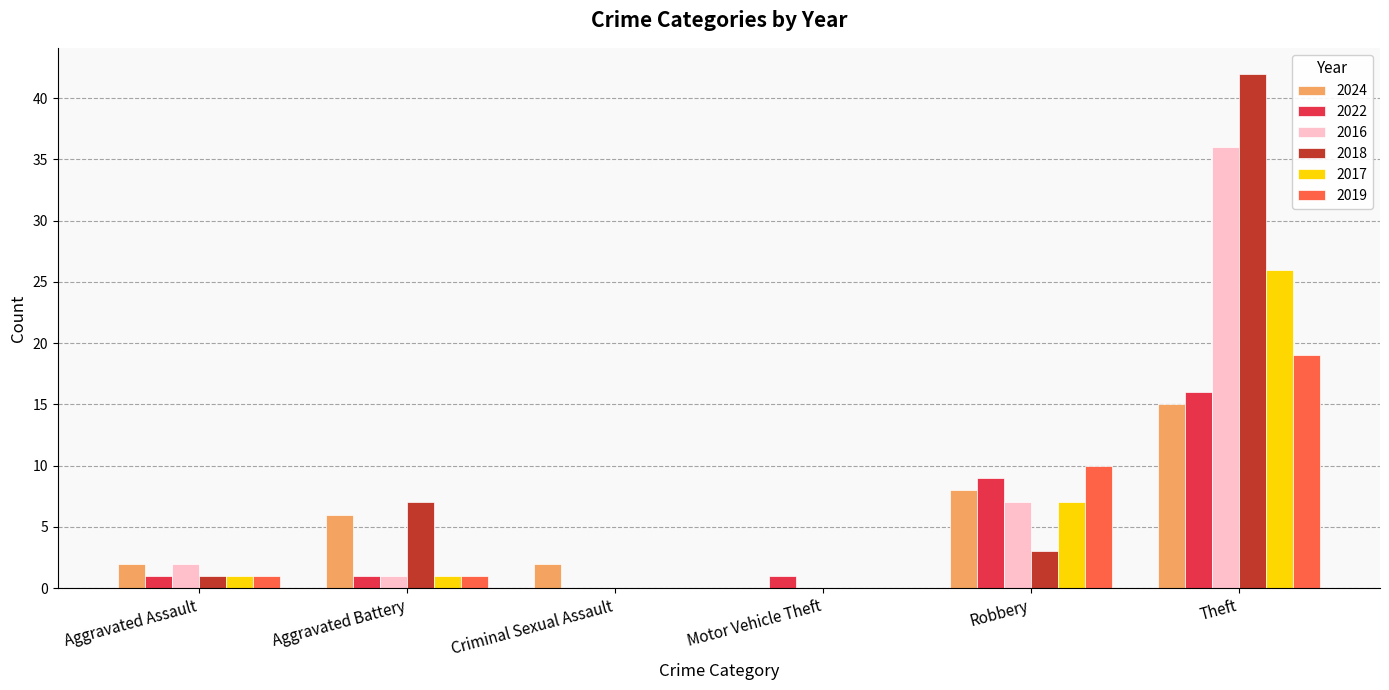

Reading left to right, extract all data points from this chart.

2024: Aggravated Assault=2	Aggravated Battery=6	Criminal Sexual Assault=2	Motor Vehicle Theft=0	Robbery=8	Theft=15
2022: Aggravated Assault=1	Aggravated Battery=1	Criminal Sexual Assault=0	Motor Vehicle Theft=1	Robbery=9	Theft=16
2016: Aggravated Assault=2	Aggravated Battery=1	Criminal Sexual Assault=0	Motor Vehicle Theft=0	Robbery=7	Theft=36
2018: Aggravated Assault=1	Aggravated Battery=7	Criminal Sexual Assault=0	Motor Vehicle Theft=0	Robbery=3	Theft=42
2017: Aggravated Assault=1	Aggravated Battery=1	Criminal Sexual Assault=0	Motor Vehicle Theft=0	Robbery=7	Theft=26
2019: Aggravated Assault=1	Aggravated Battery=1	Criminal Sexual Assault=0	Motor Vehicle Theft=0	Robbery=10	Theft=19